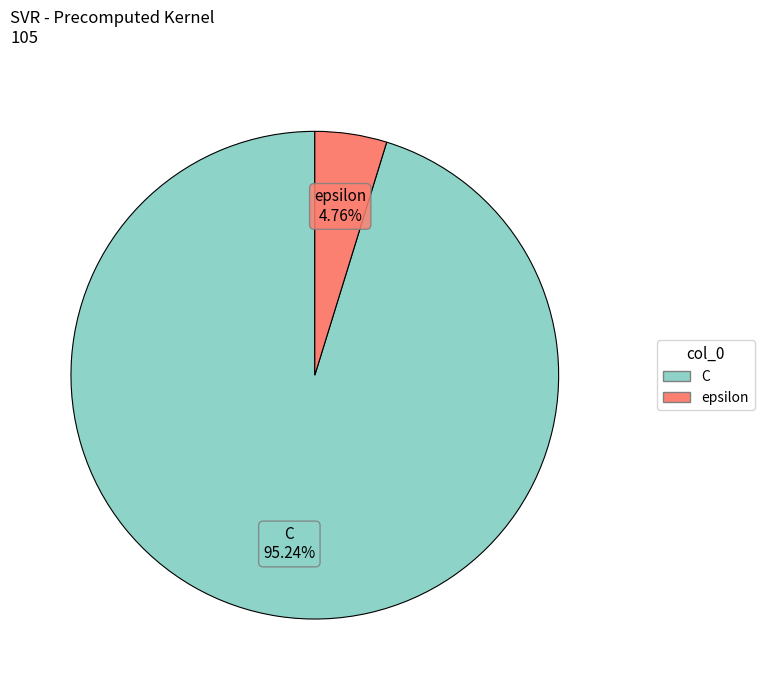

To the nearest percent, what portion does C represent?

95%